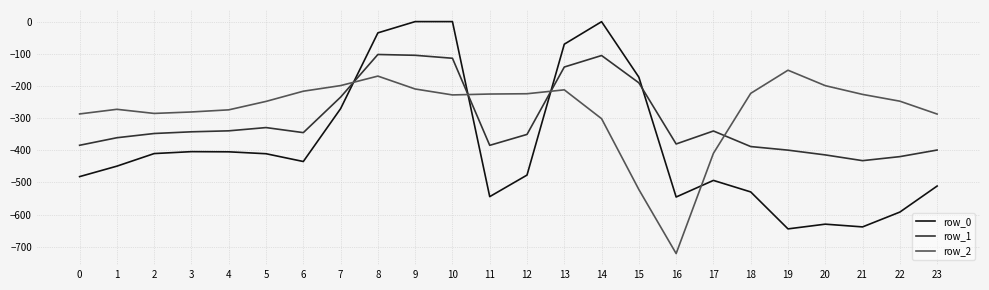

True or false: row_2 has more than 1 points higher than both neighbors.

True